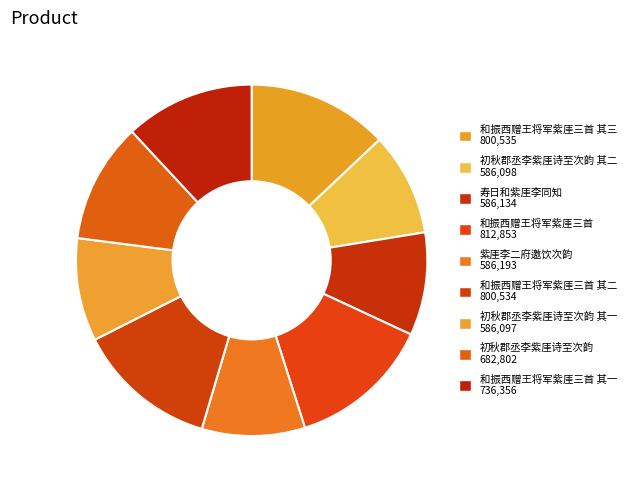

How many slices are in this pie chart?

9